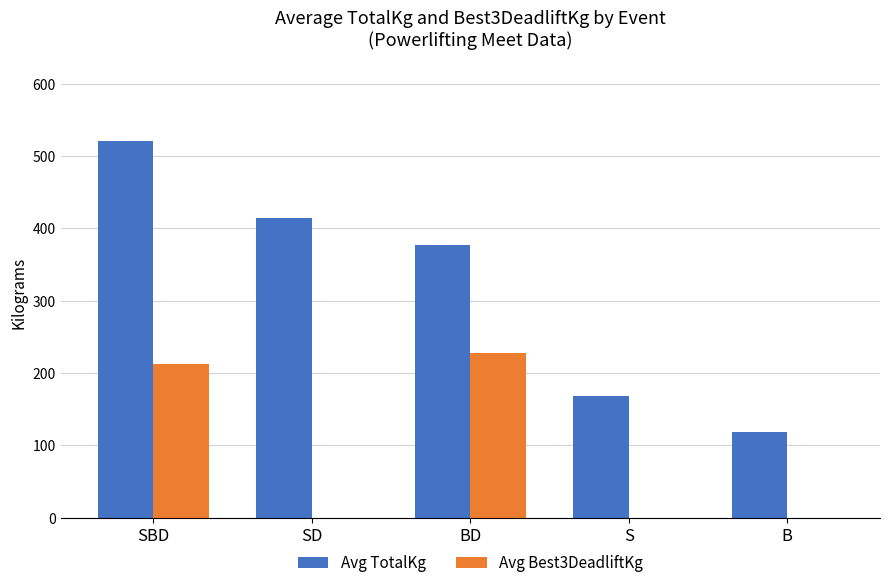

Between SBD and B, which series saw the biggest shift?

Avg TotalKg